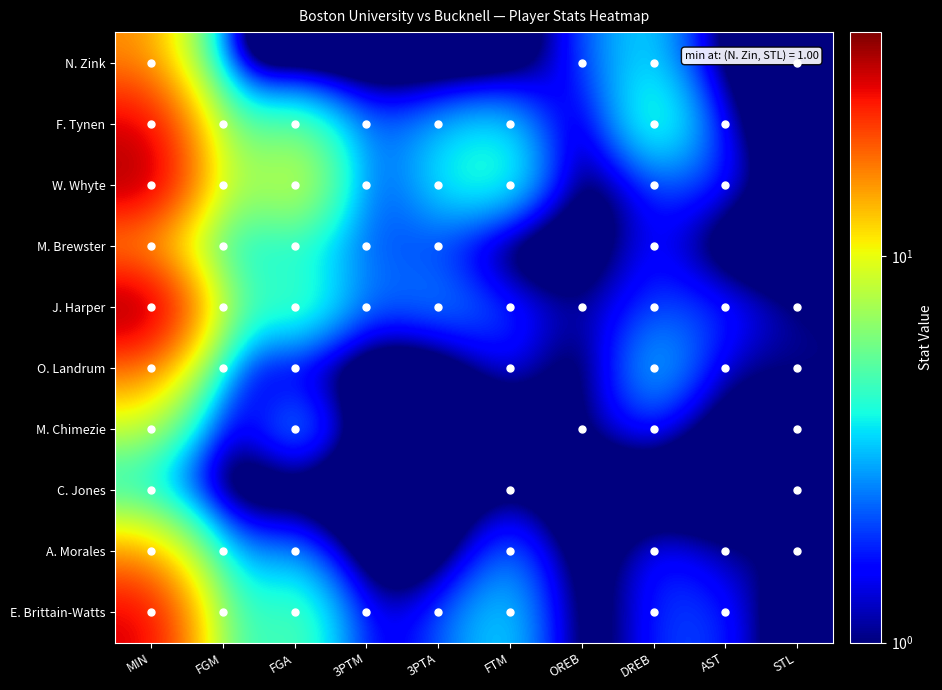

What is the difference between the maximum and minimum values in the O. Landrum series?

17